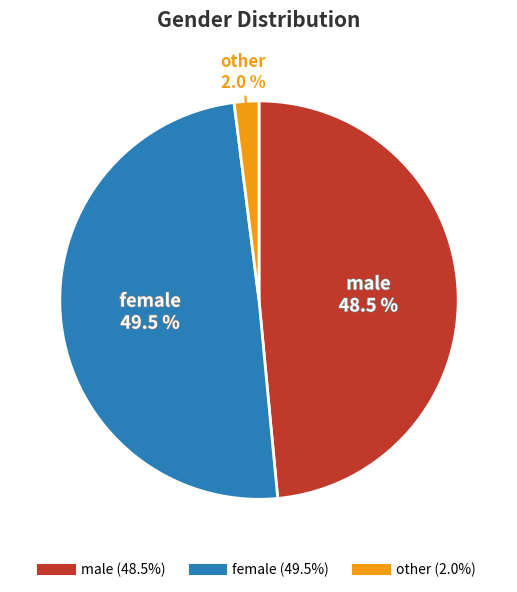

What is the ratio of the value at male to the value at other?

24.2